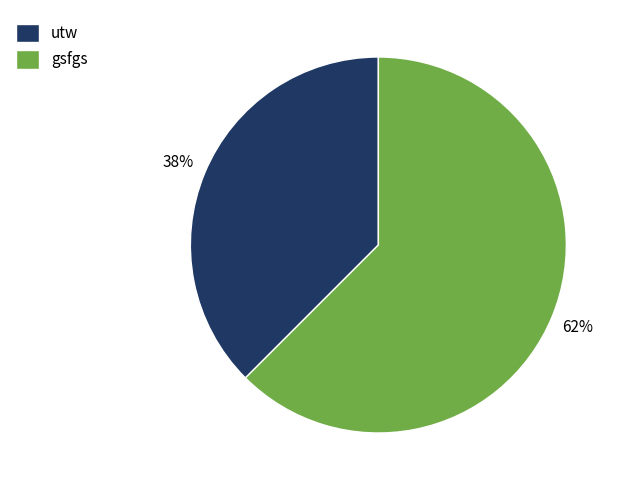

To the nearest percent, what is the combined percentage of utw and gsfgs?

100%